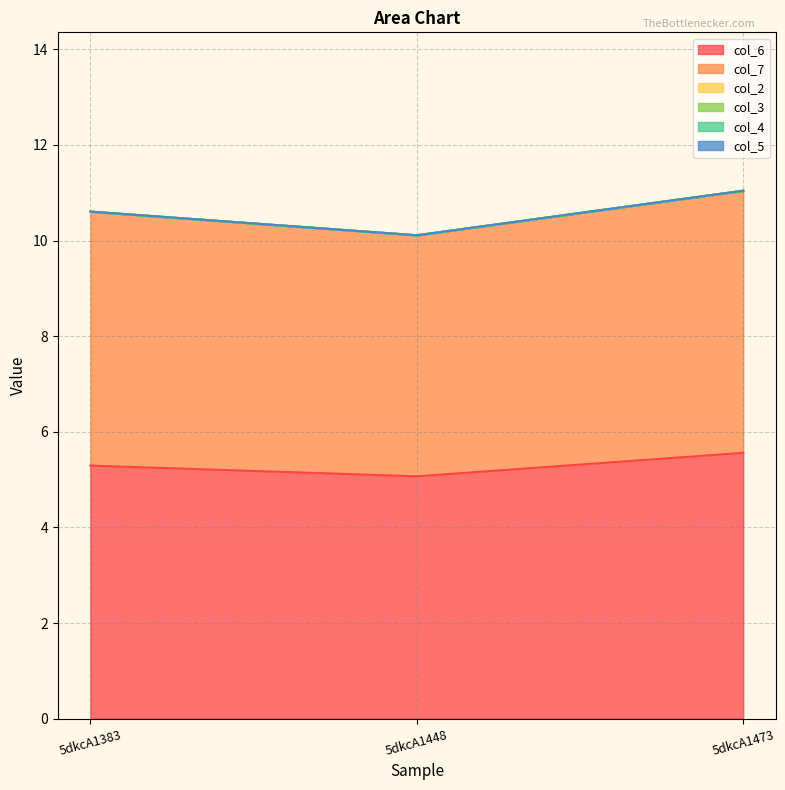

Which series changed the most between 5dkcA1383 and 5dkcA1448?

col_7